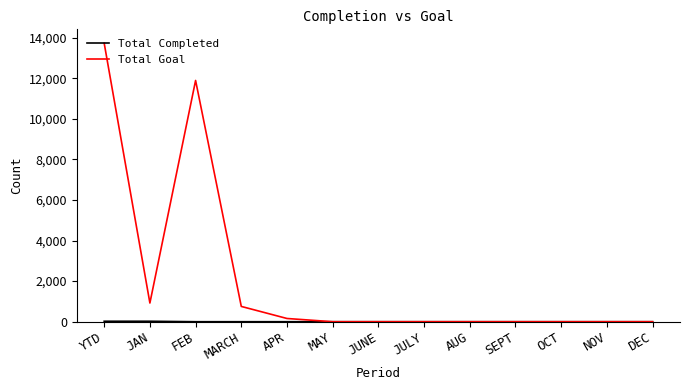

The value of Total Goal at MAY is 0. True or false?

True